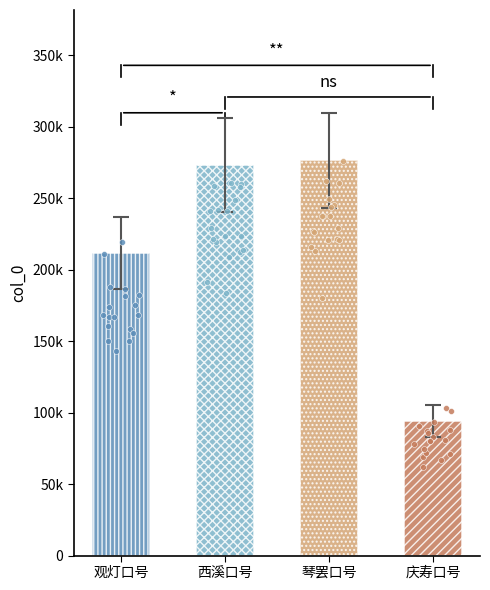

Between 西溪口号·花深竹靓引舟还 and 观灯口号·花帽笼头几岁儿, which is larger?

西溪口号·花深竹靓引舟还